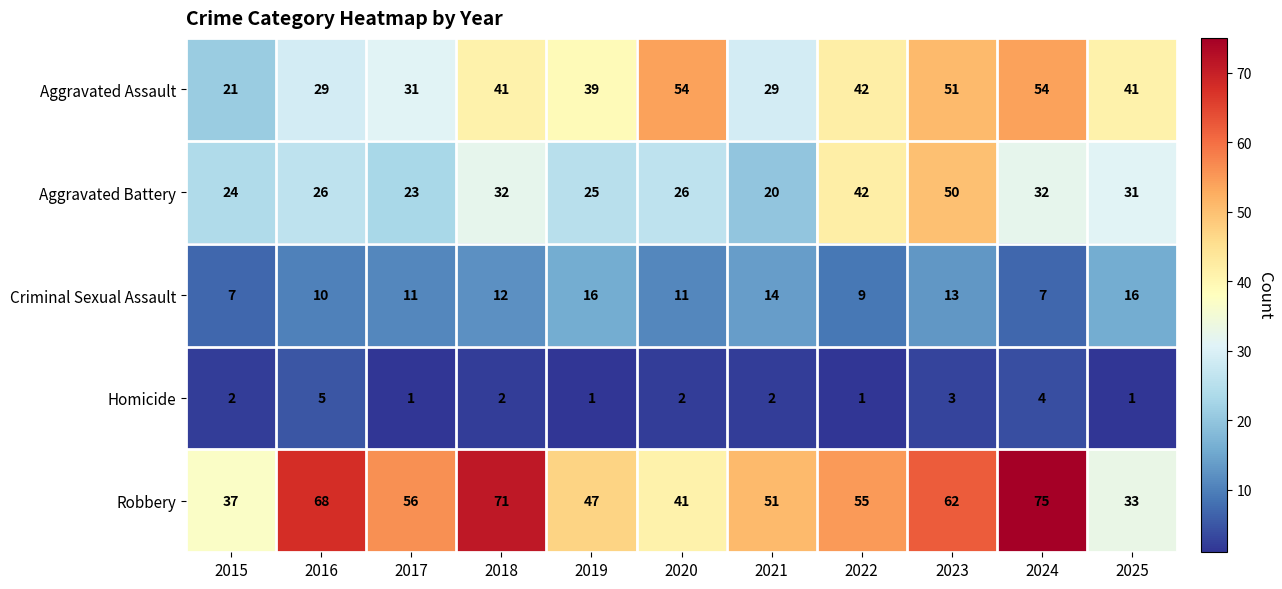

Which series has the largest range (max minus min)?

Robbery